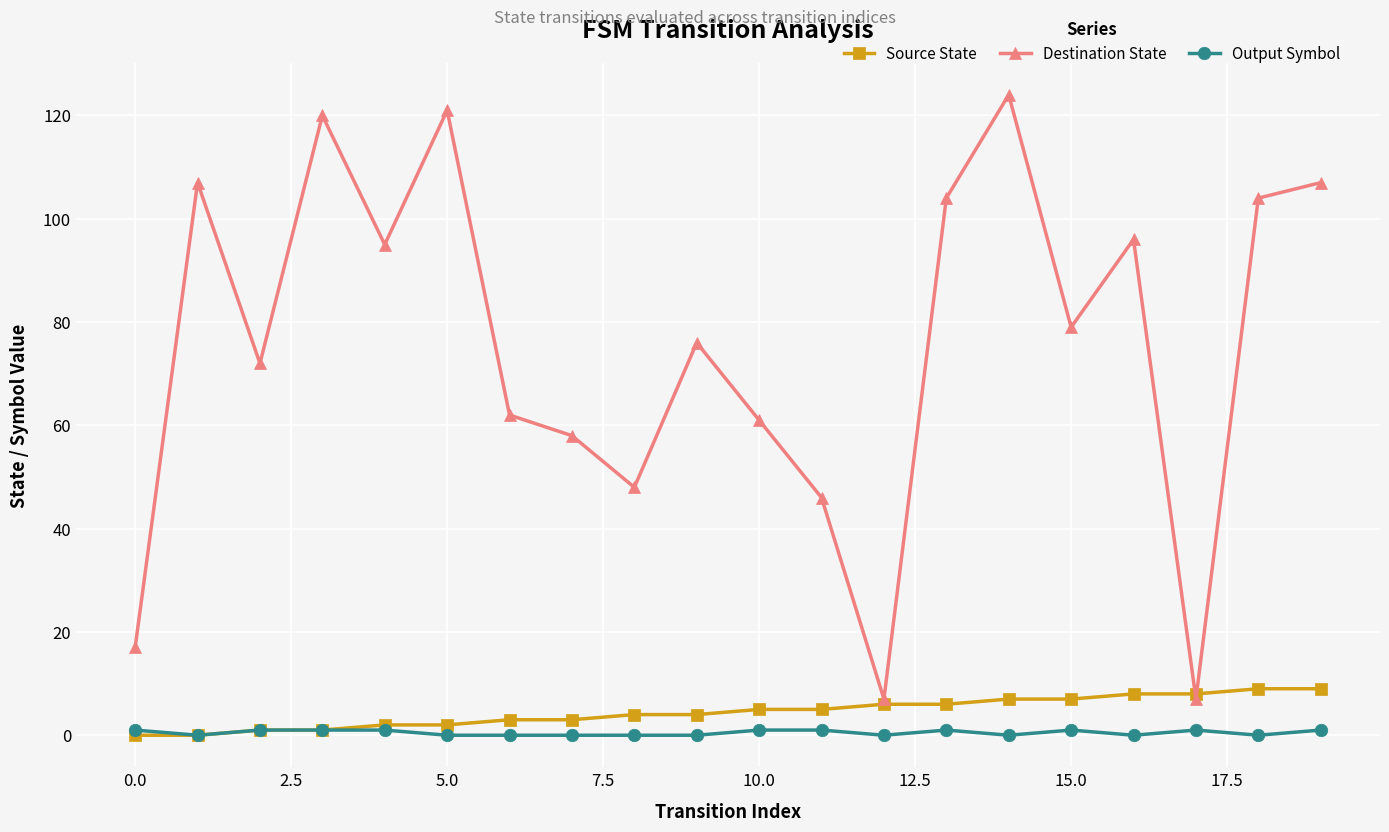

Is this an area chart (filled region under the line)?

No